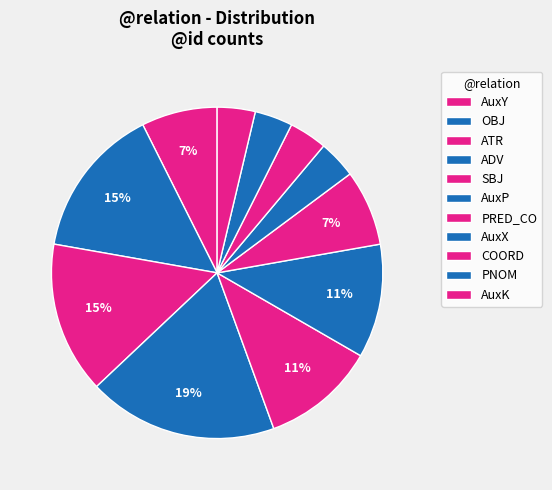

Count the number of slices in the pie.

11